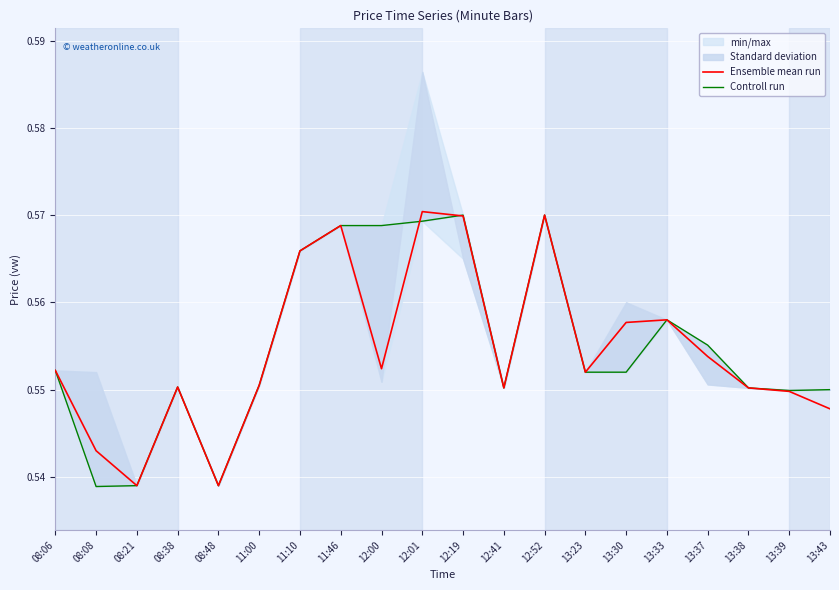

How many Ensemble mean run values are between 0 and 1?

20